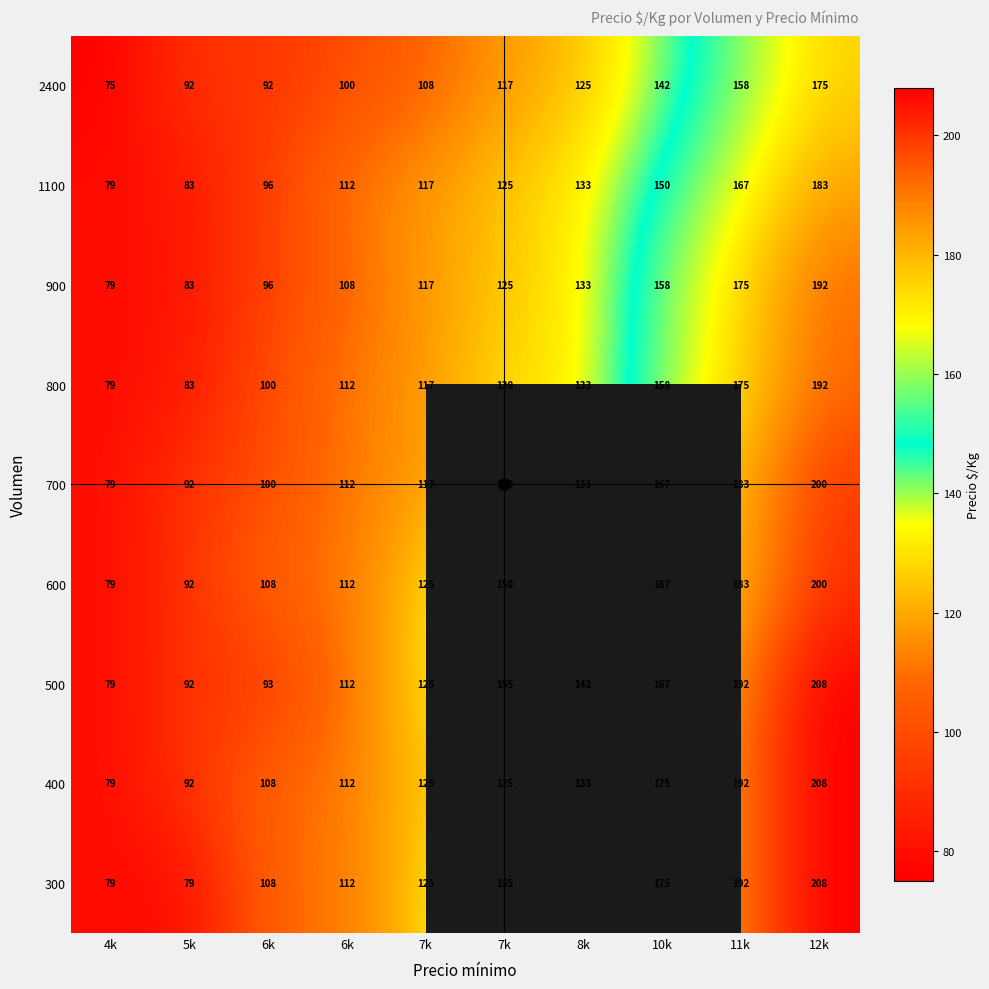

What is the difference between the maximum and minimum values in the 2400 series?

100.0